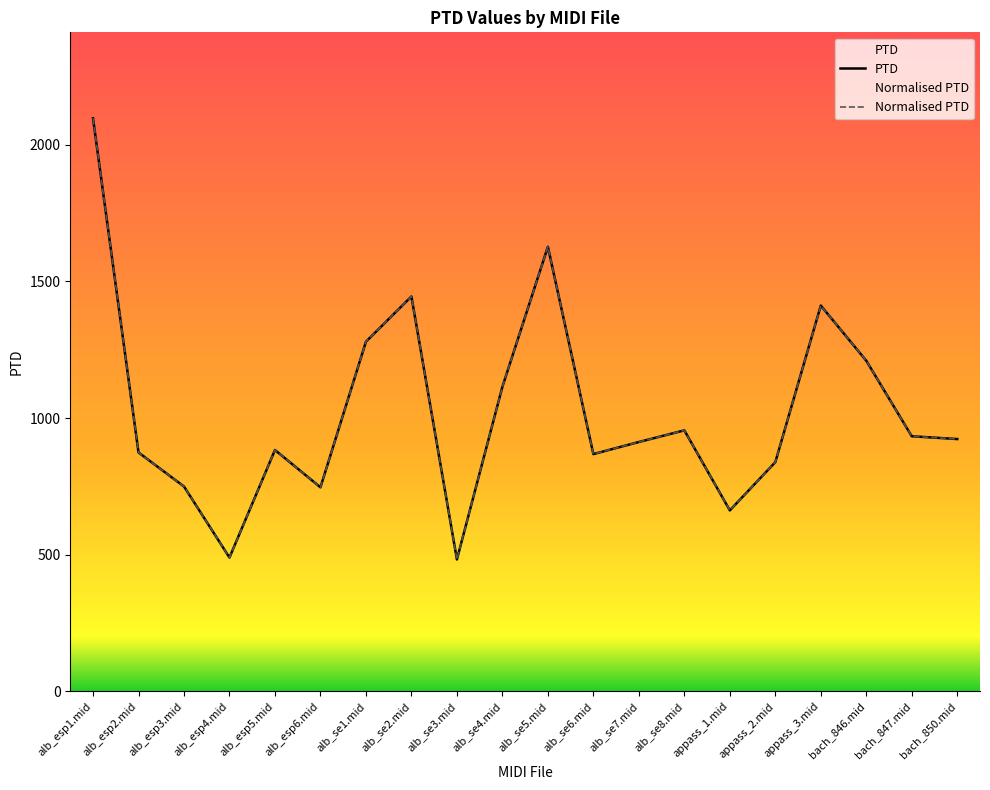

Reading left to right, extract all data points from this chart.

PTD: 2096.5	874.0	749.6	489.6	883.1	746.6	1279.1	1444.7	482.7	1114.3	1626.6	868.1	912.3	955.0	662.2	838.6	1411.4	1209.6	933.4	923.1
Normalised PTD: 2096.5	874.0	749.6	489.6	883.1	746.6	1279.1	1444.7	482.7	1114.3	1626.6	868.1	912.3	955.0	662.2	838.6	1411.4	1209.6	933.4	923.1